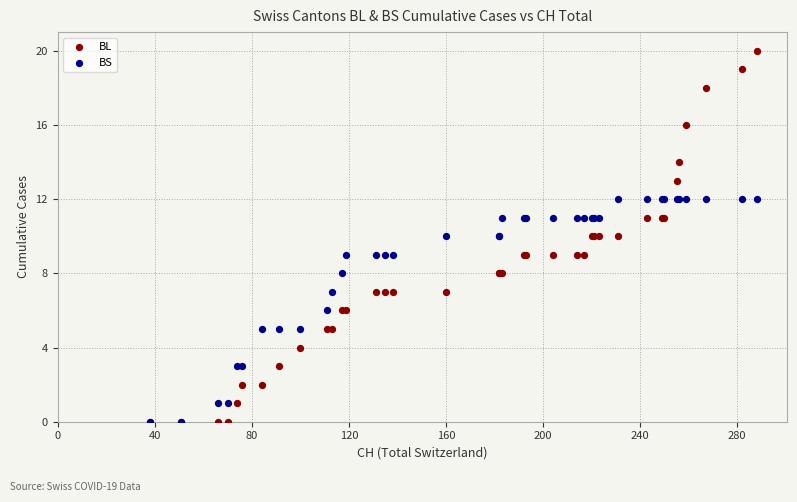

Which series contains the highest Y value?

BL